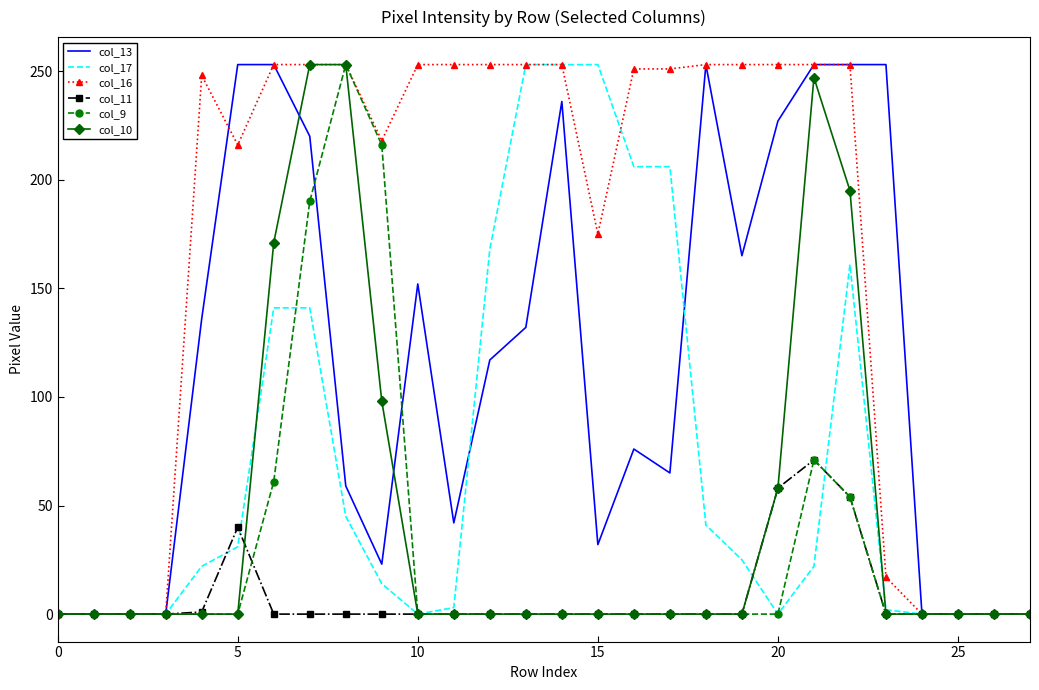

At how many categories does at least one series exceed 226?

19